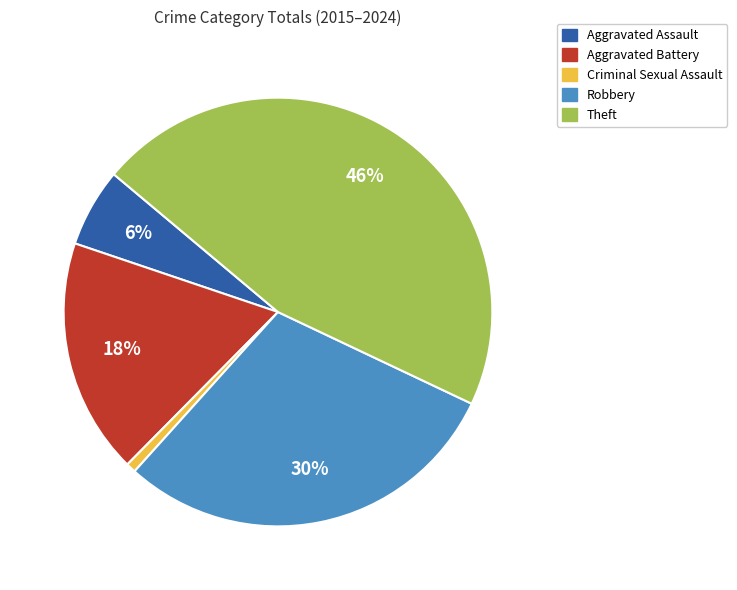

Which has a higher value, Aggravated Battery or Aggravated Assault?

Aggravated Battery